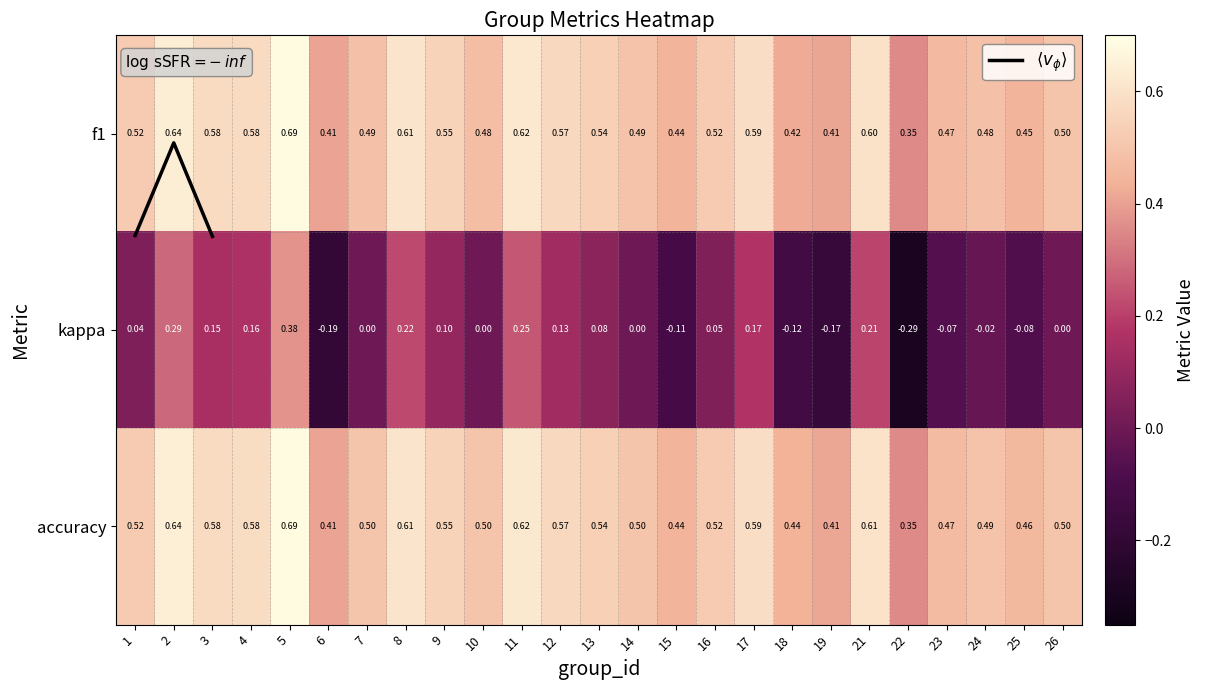

Rank the series at 7 from lowest to highest value.

kappa, f1, accuracy